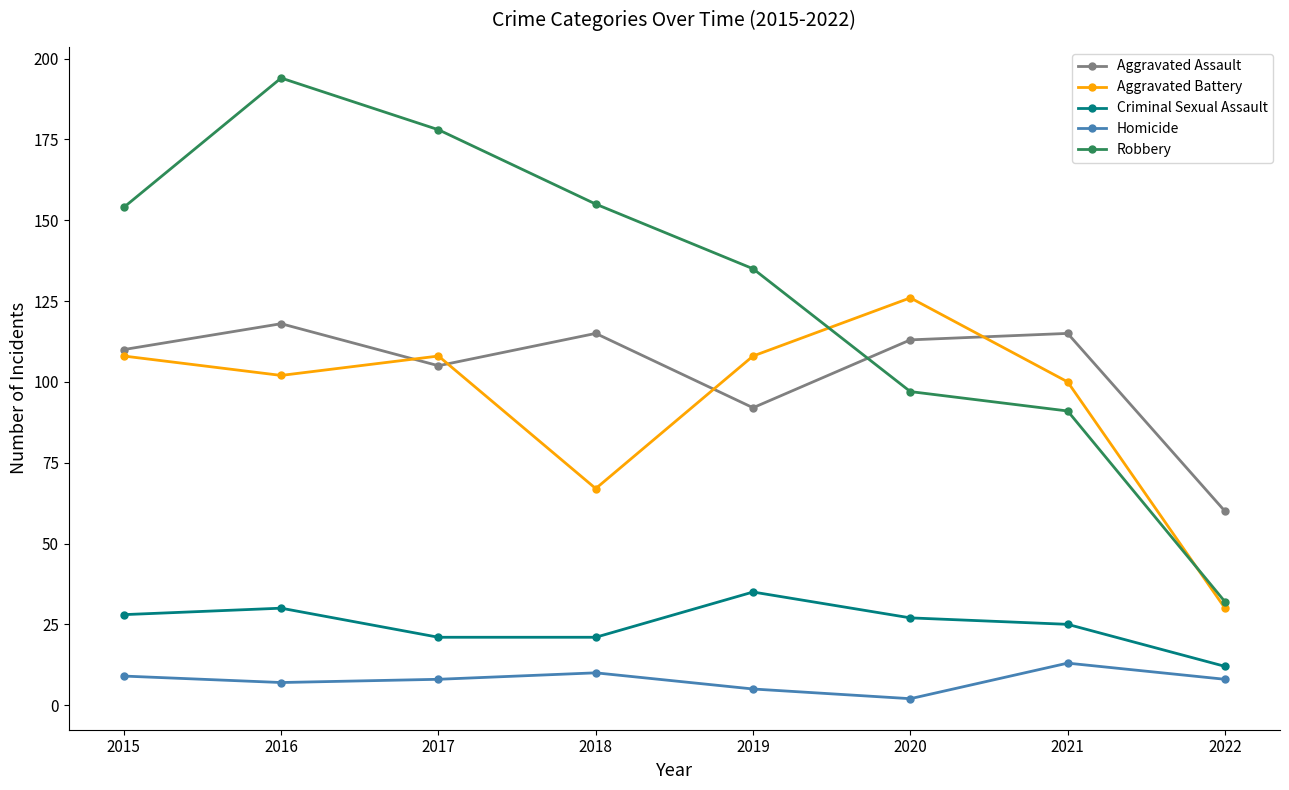

Is it true that Robbery equals 98 at 2018?

False